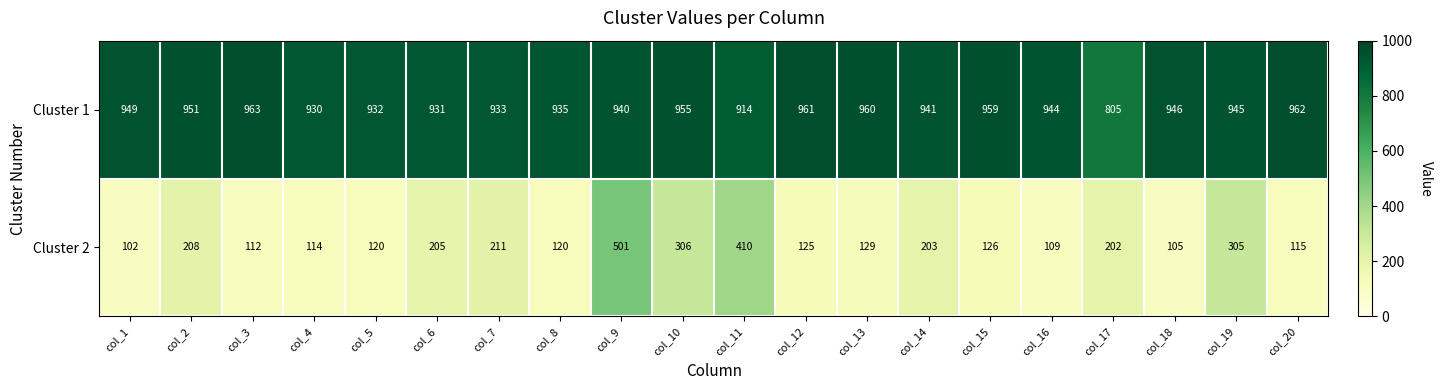

List the series in order of their overall mean, lowest first.

Cluster 2, Cluster 1